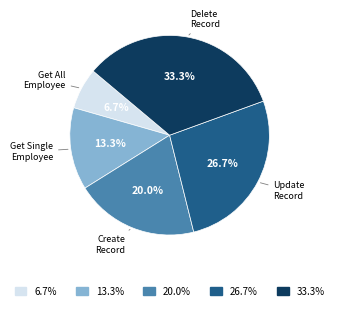

Does any single category account for the majority?

No